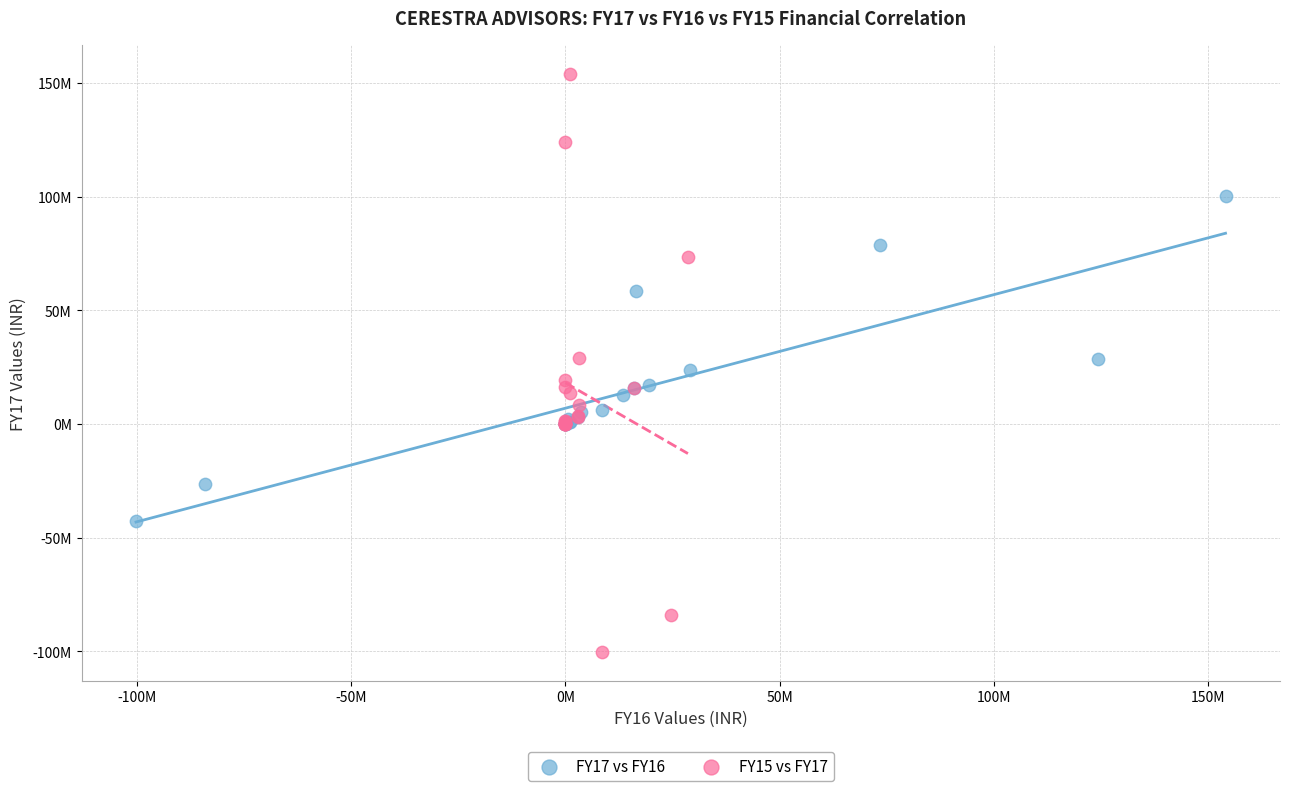

What are all the series names shown in the legend?

FY17 vs FY16, FY15 vs FY17